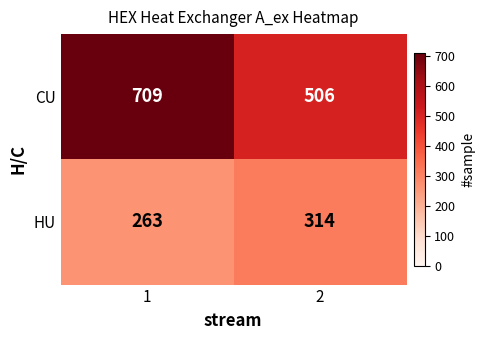

Which category has the highest value across all series?

1